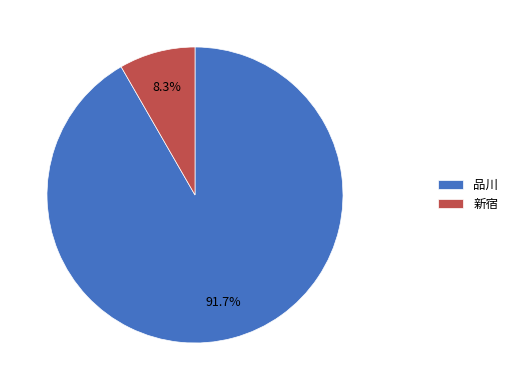

Count the number of slices in the pie.

2